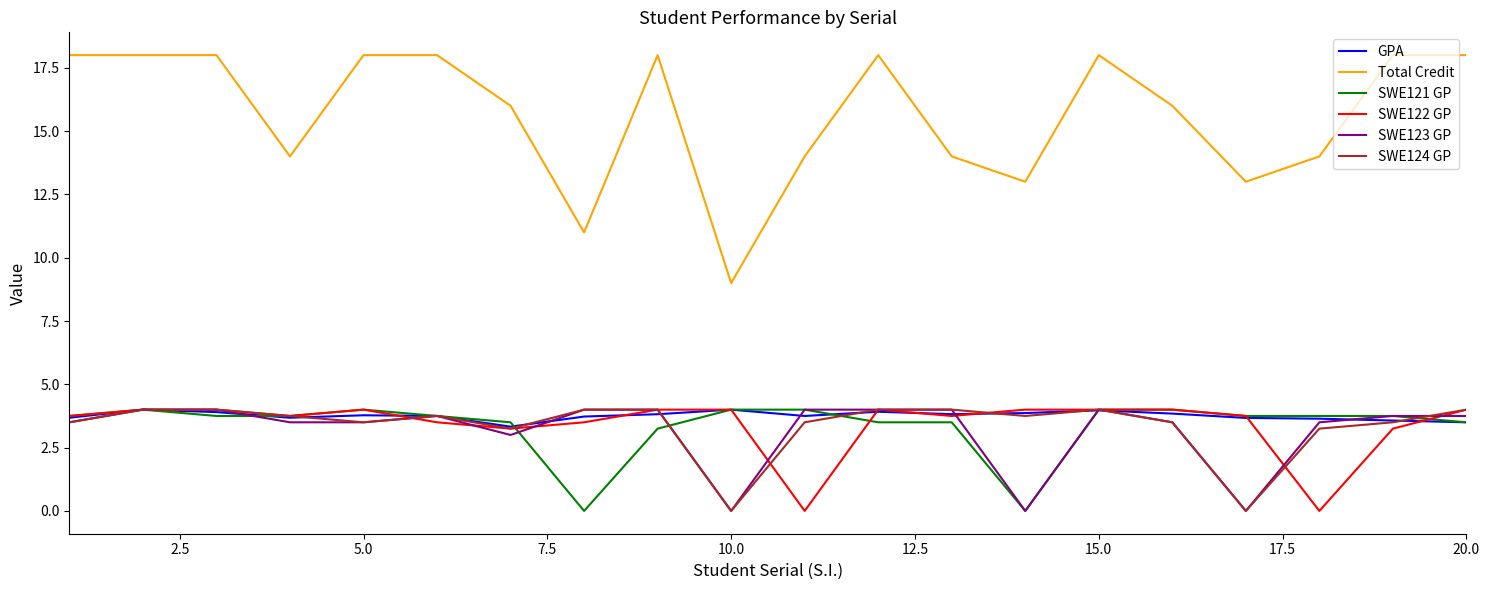

True or false: SWE121 GP and Total Credit cross at least once.

False